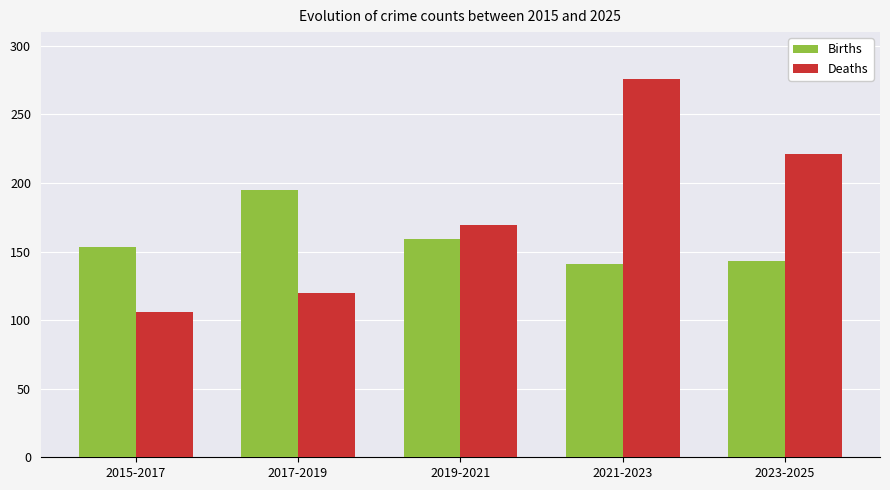

What is the maximum value for Deaths?

276